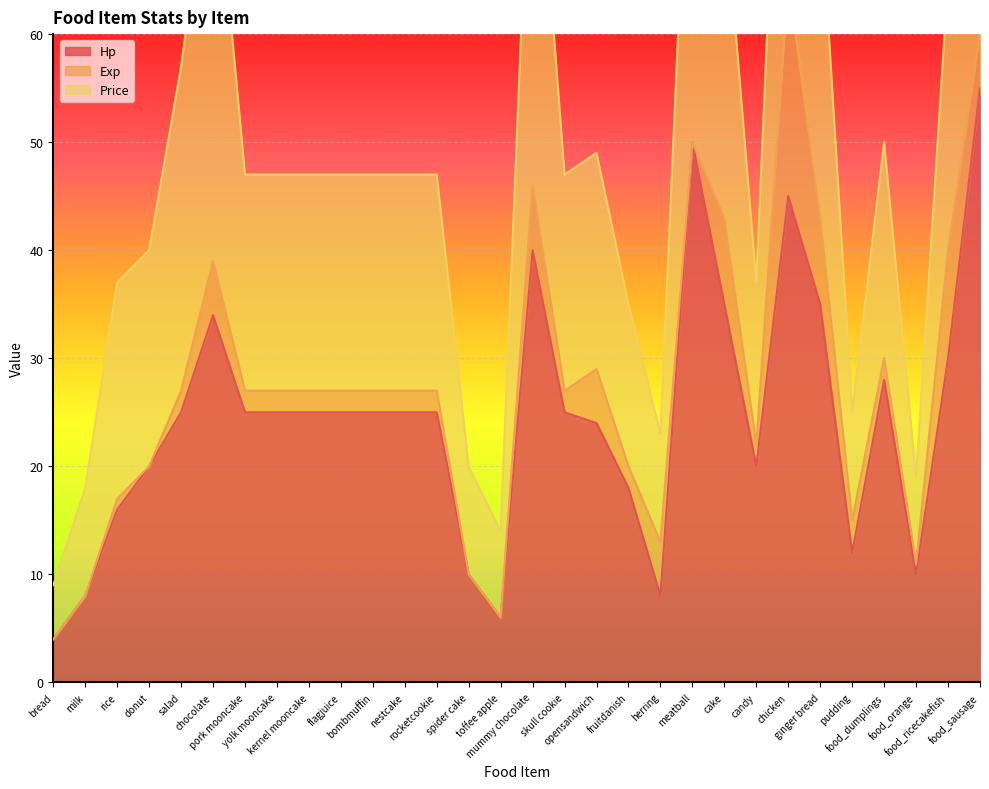

Reading left to right, extract all data points from this chart.

Hp: 4	8	16	20	25	34	25	25	25	25	25	25	25	10	6	40	25	24	18	8	50	35	20	45	35	12	28	10	30	55
Exp: 0	0	1	0	2	5	2	2	2	2	2	2	2	0	0	6	2	5	2	5	0	8	2	20	8	3	2	1	10	5
Price: 5	10	20	20	30	40	20	20	20	20	20	20	20	10	8	40	20	20	15	10	40	30	15	40	30	10	20	8	25	40